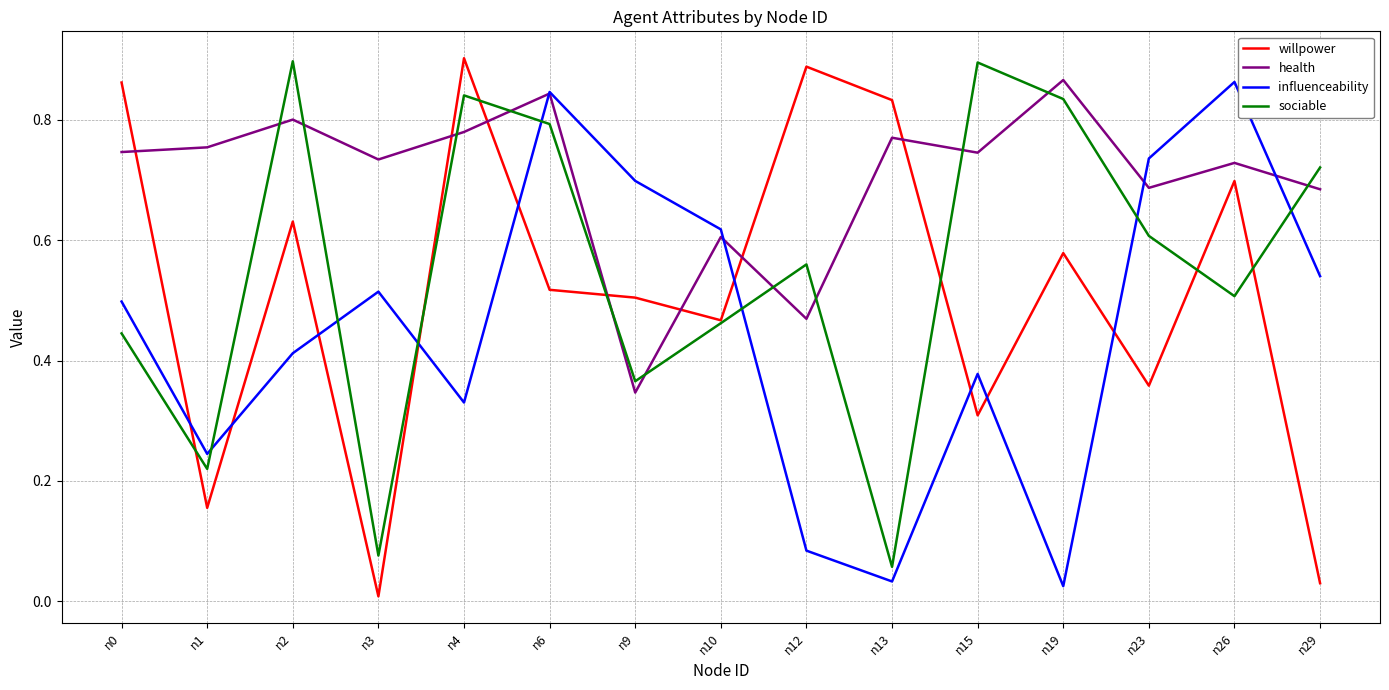

At which category is the sum across all series the highest?

n6